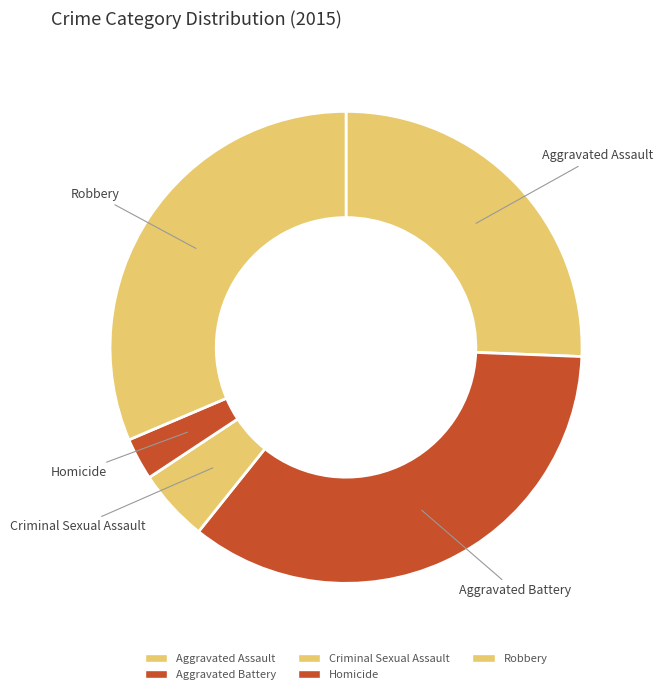

To the nearest percent, what is the difference between the Aggravated Assault and Aggravated Battery slice percentages?

10%